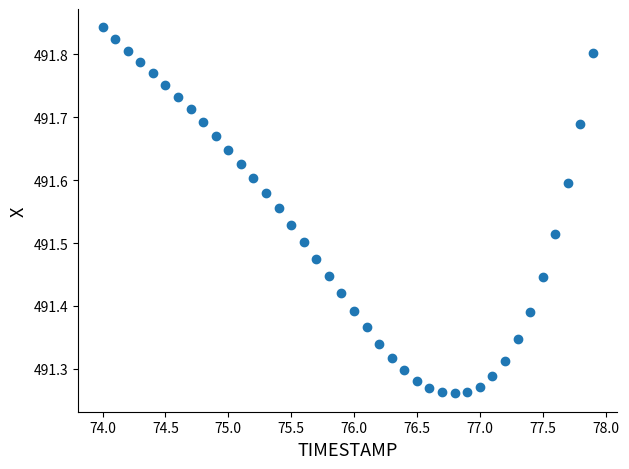

What is the range of X values (max minus min)?

3.9